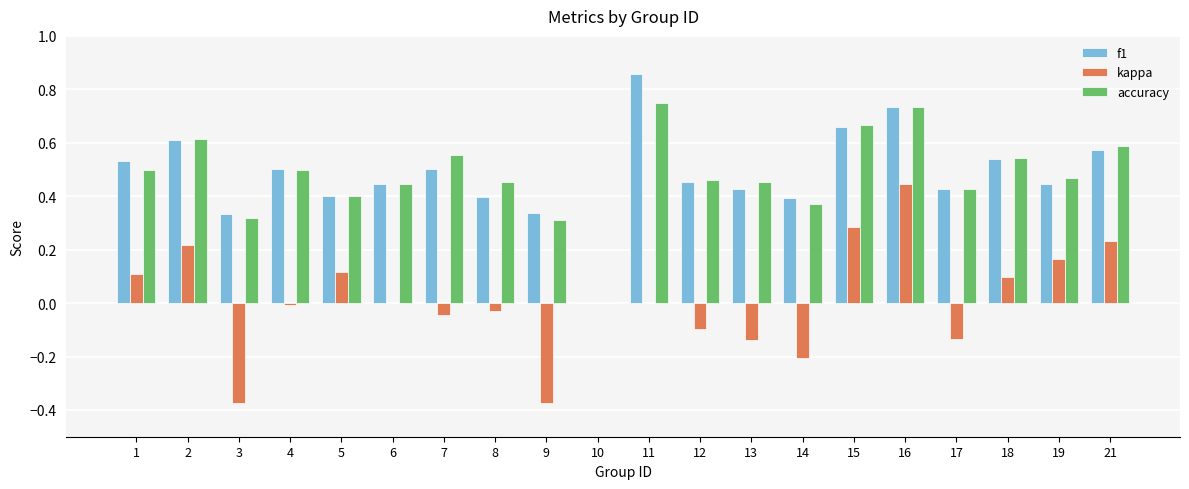

Is the value of accuracy at 14 greater than the value of kappa at 12?

Yes